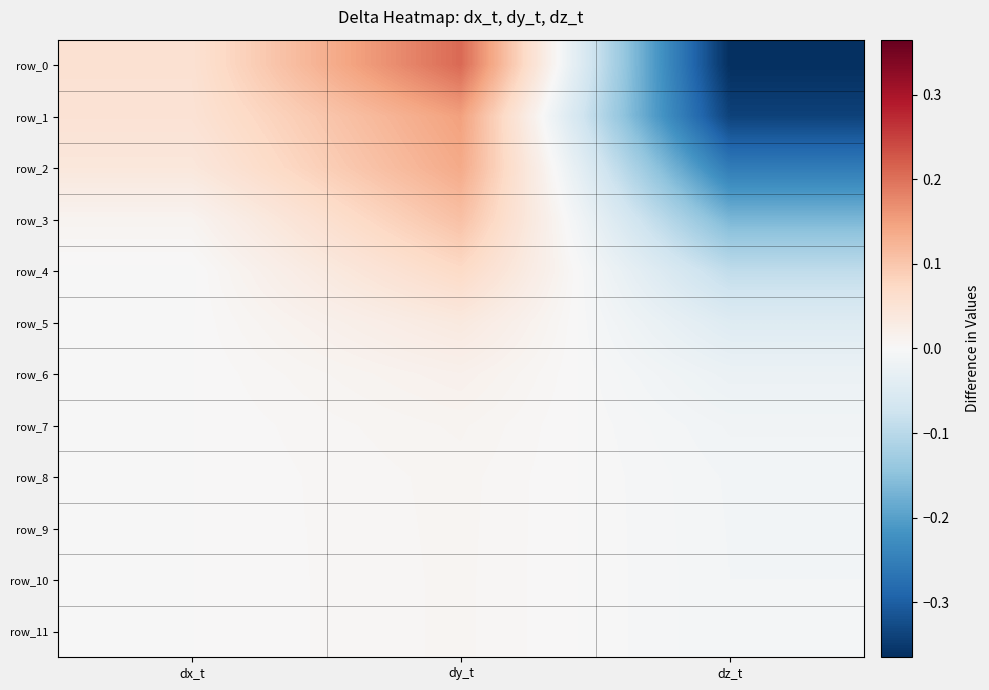

What is the minimum value shown in the chart?

-0.4